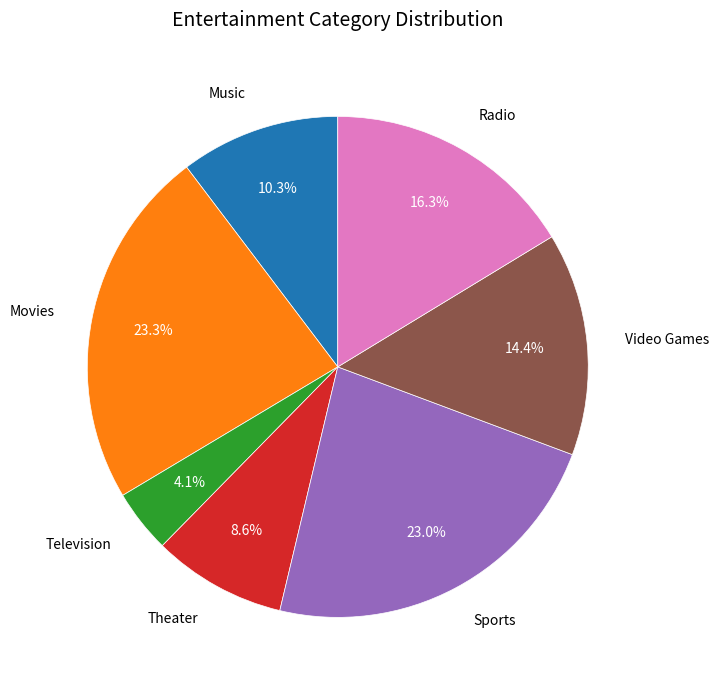

Is the sum of Television and Music greater than half?

No